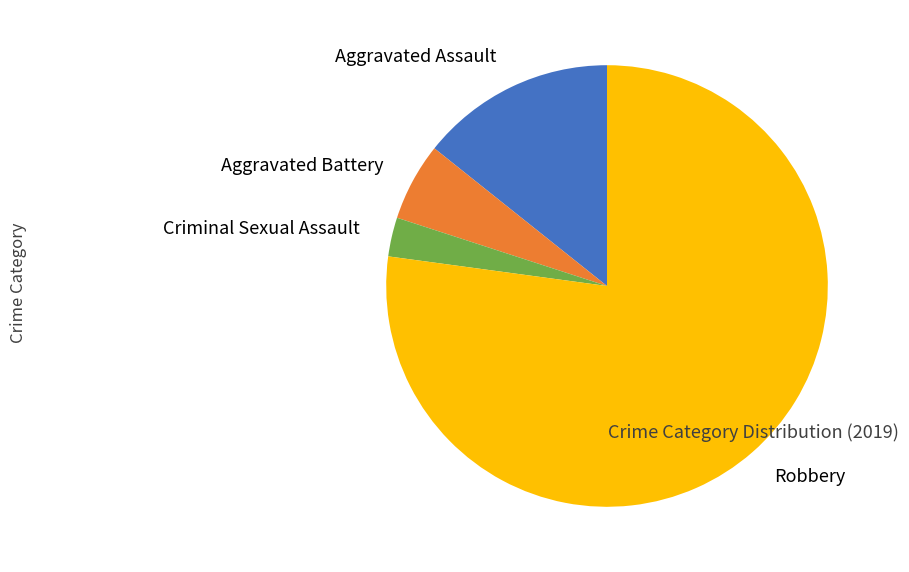

Rank the categories by value from highest to lowest.

Robbery, Aggravated Assault, Aggravated Battery, Criminal Sexual Assault